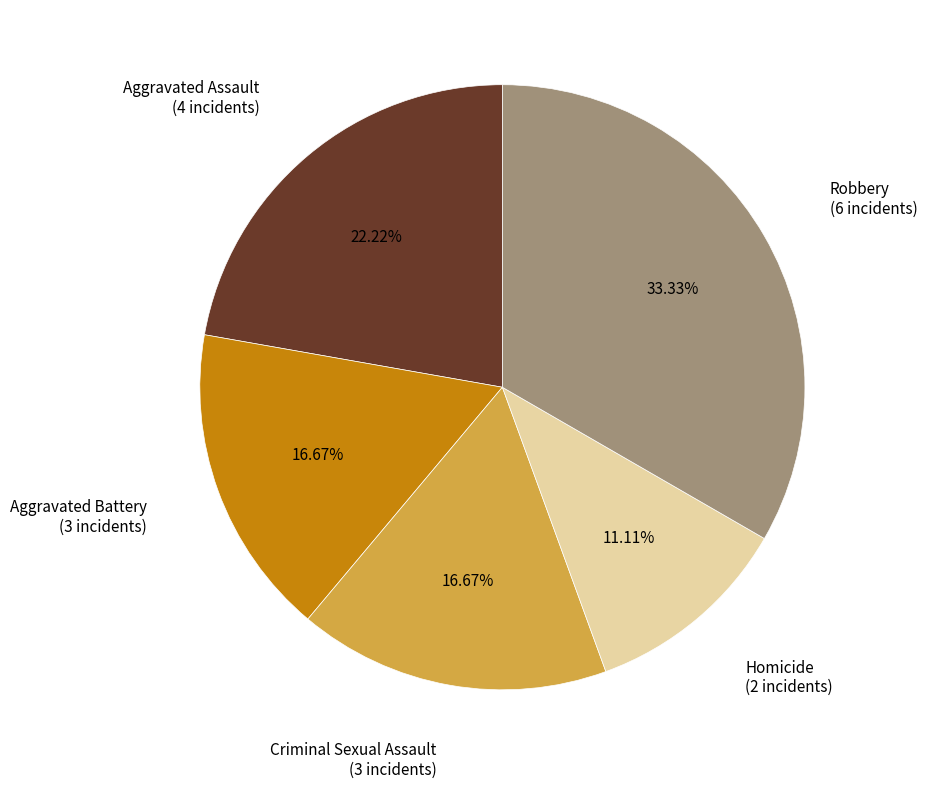

Which category has the smallest portion of the pie?

Homicide